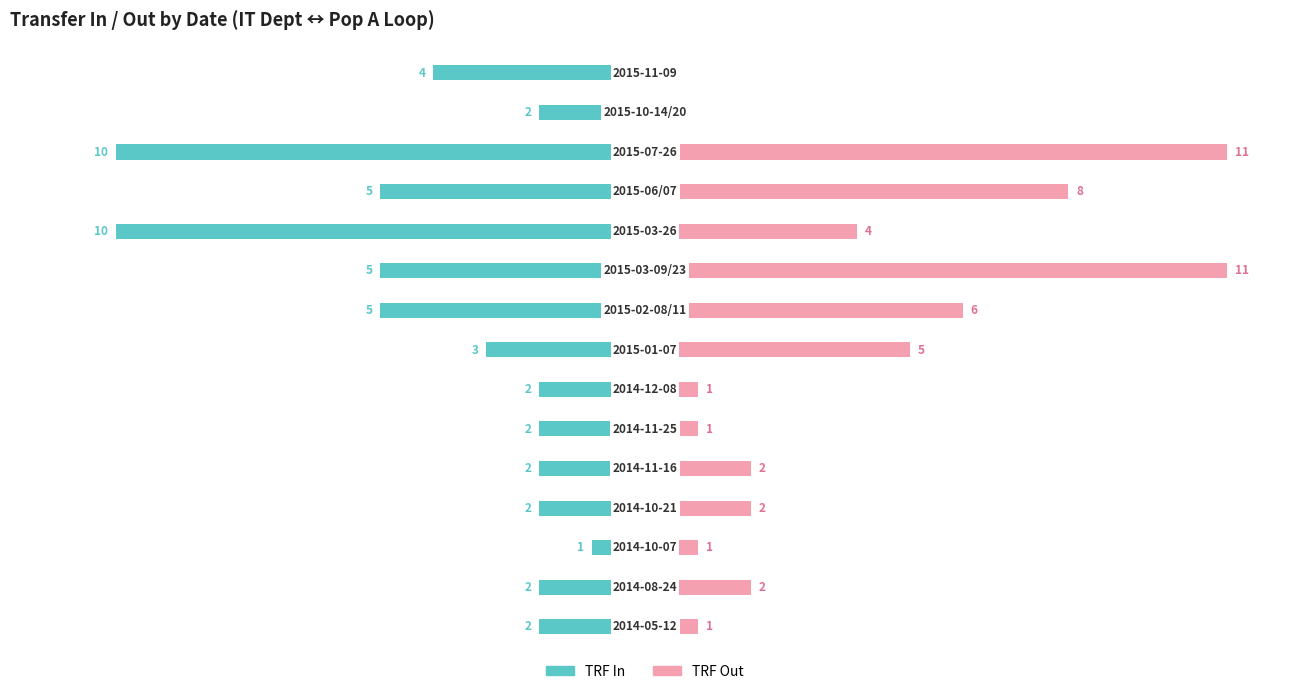

Read the TRF Out value at 6.

1